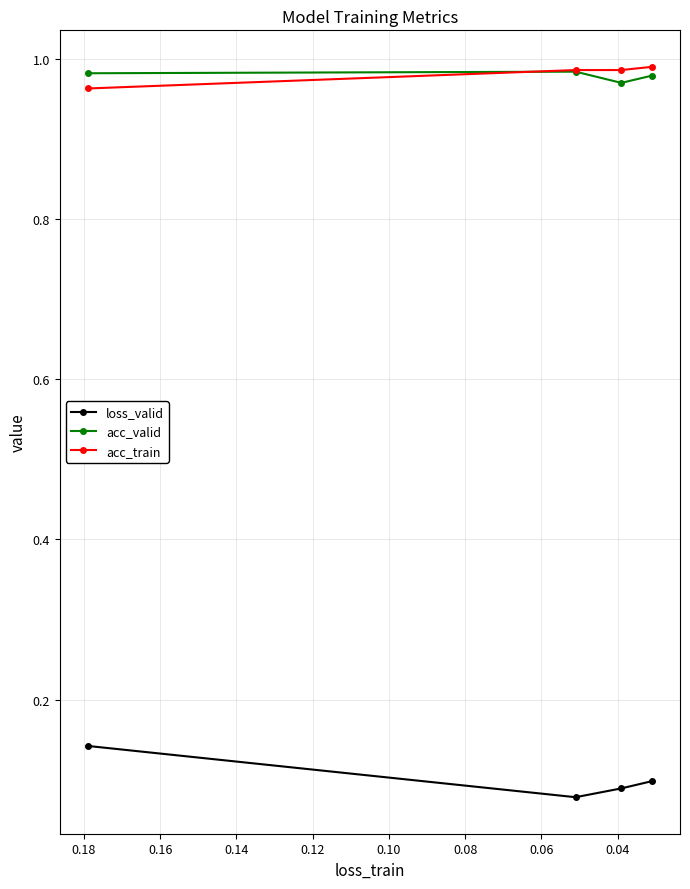

What are all the series names shown in the legend?

loss_valid, acc_valid, acc_train